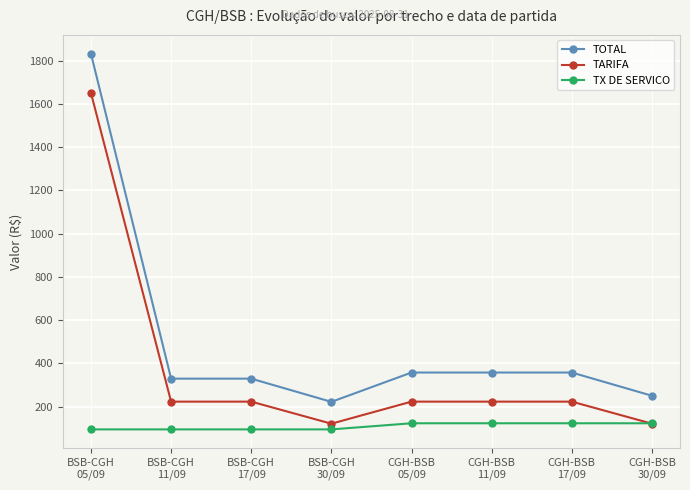

Which series has the largest total across all categories?

TOTAL